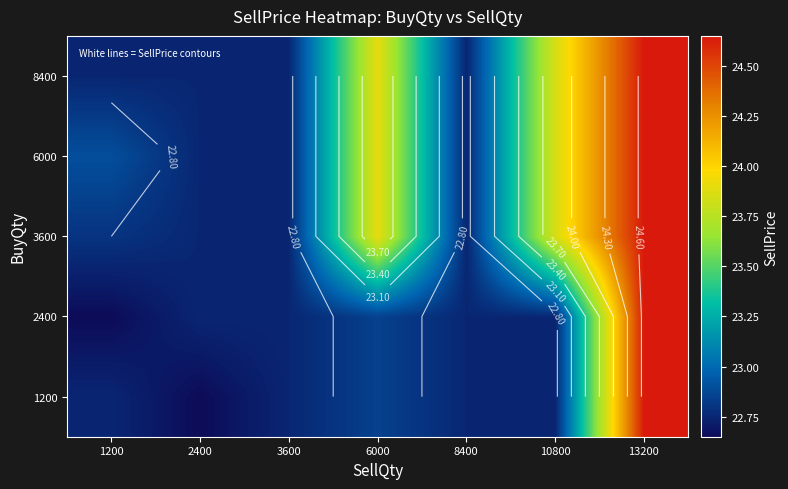

Which category has the lowest value across all series?

2400